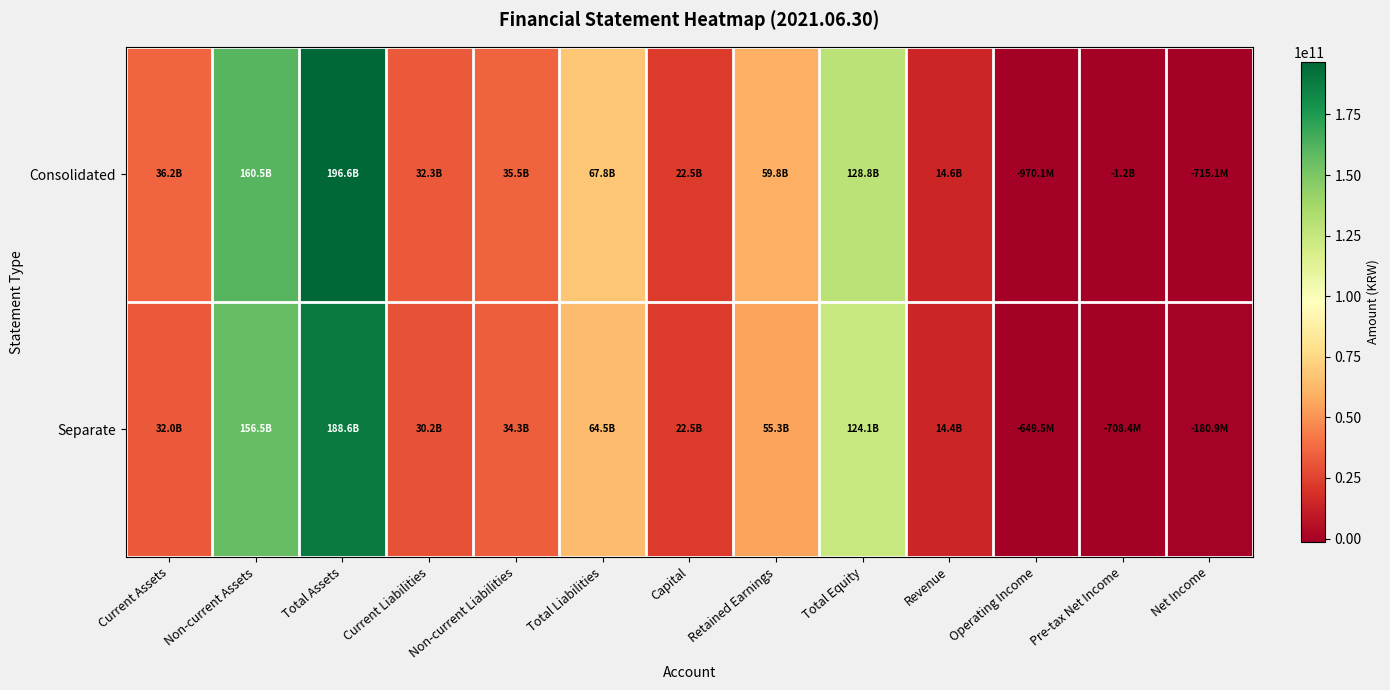

What is the difference between the highest and lowest values at Net Income?

534218112